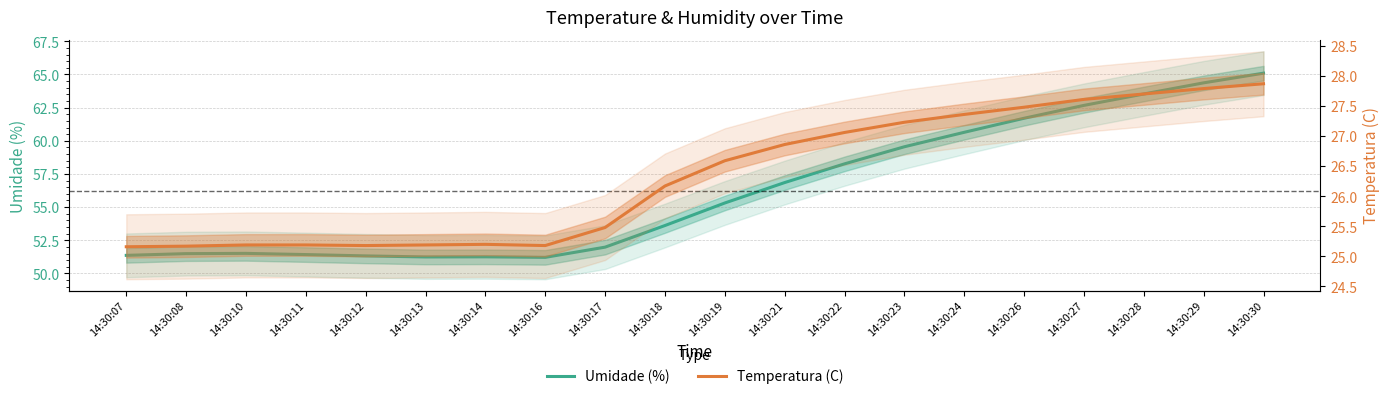

Read the Umidade (%) value at 14:30:07.

51.4